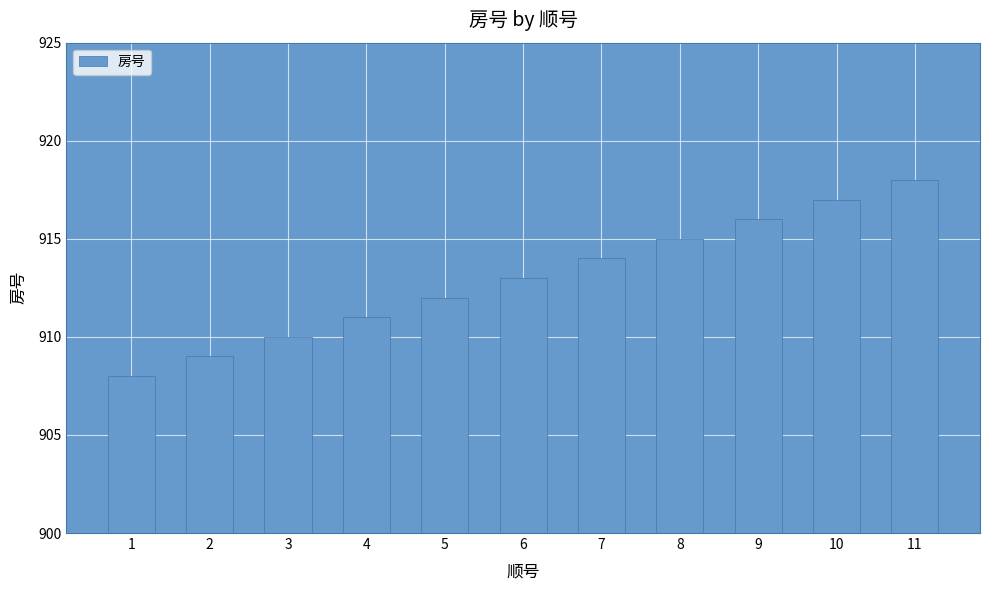

What is the sum of the values at 10 and 1?

1825